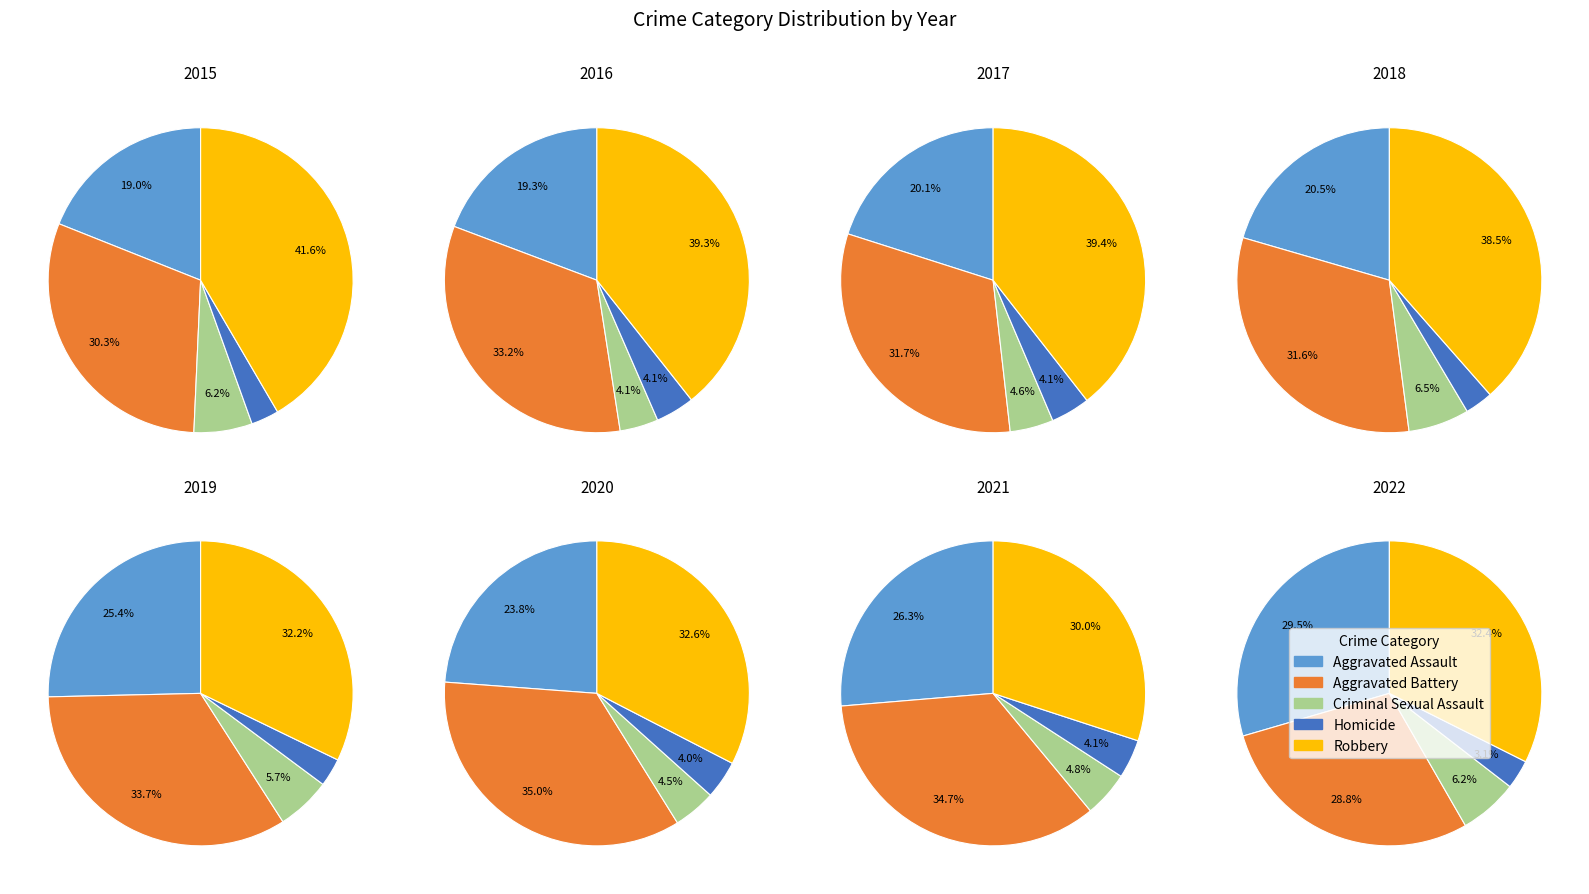

Does 6 account for over 50% of the chart?

No